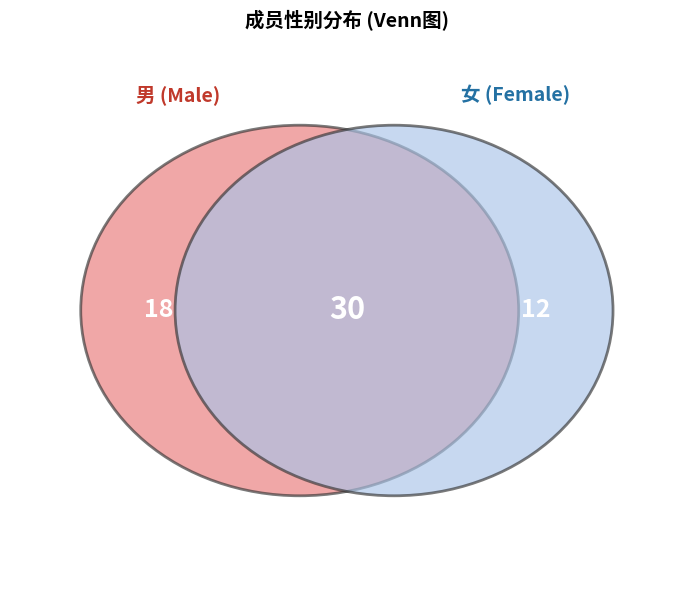

What is the total percentage of 女 and 男?

100.0%